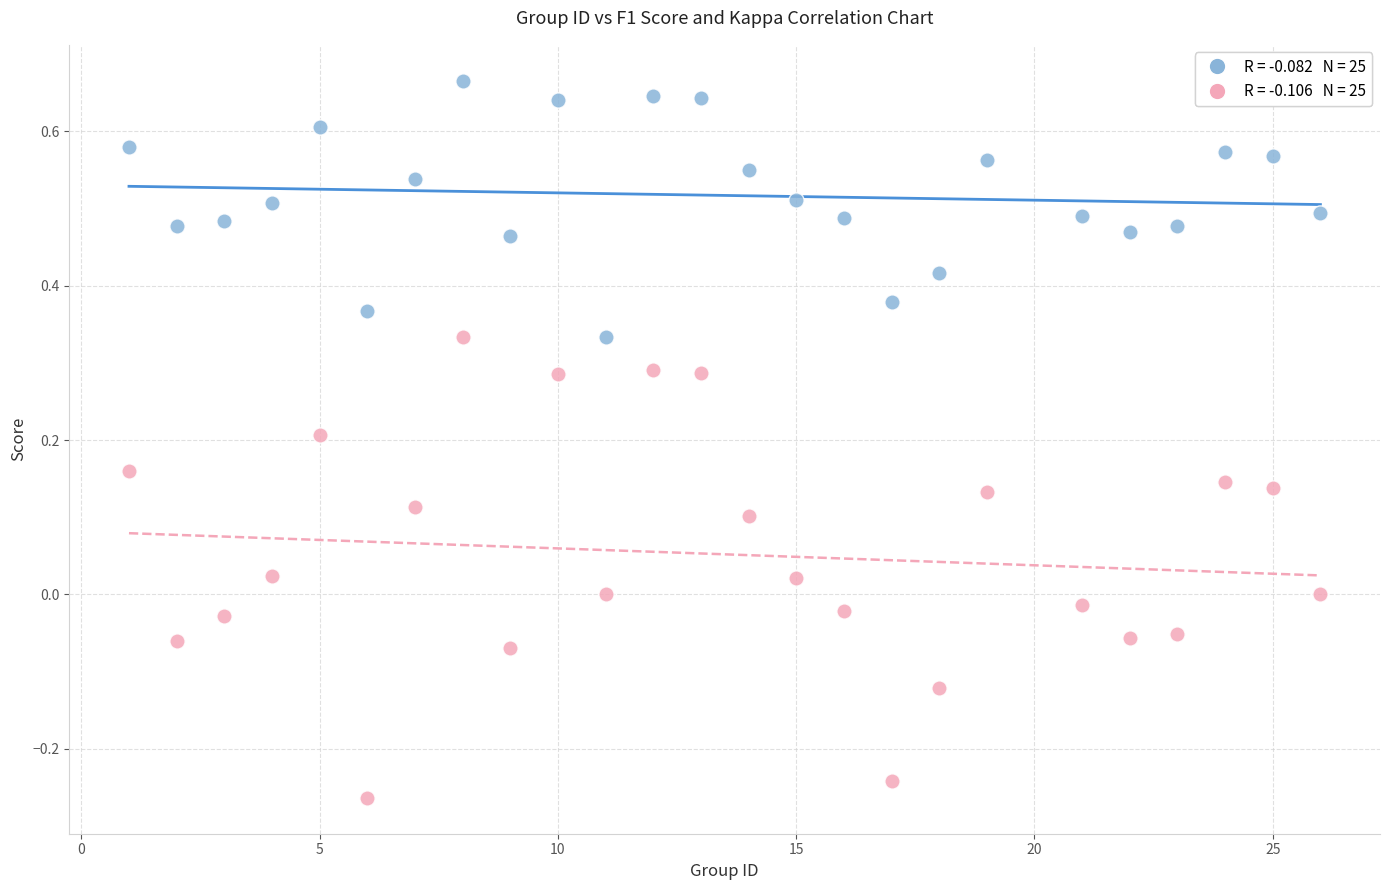

Across all data points, what is the range of Y values (max minus min)?

0.9